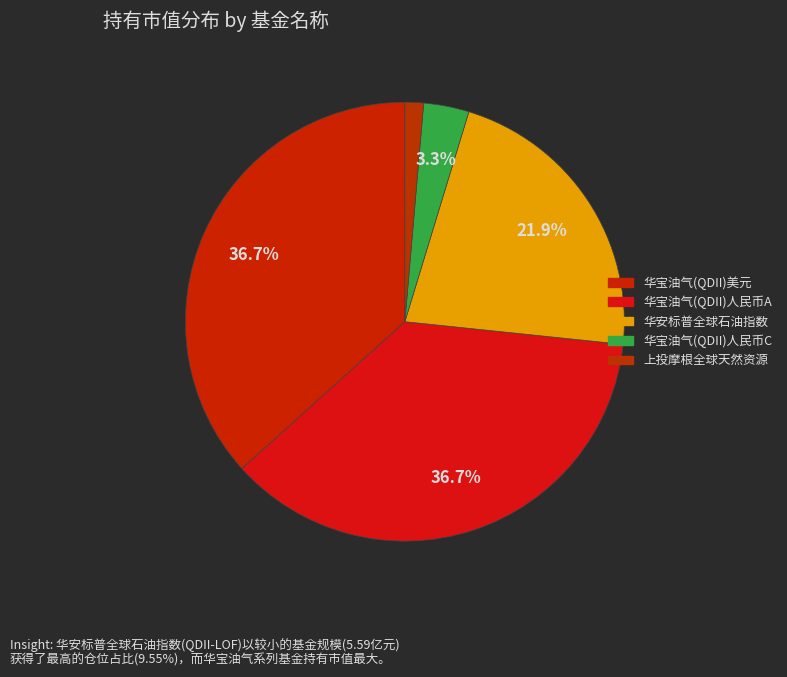

Count the number of slices in the pie.

5